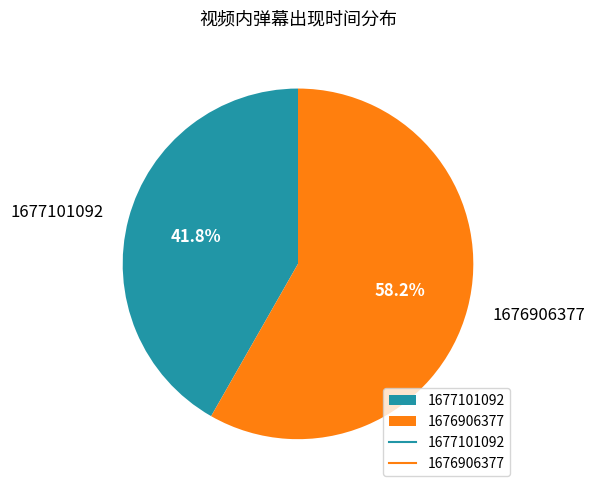

How many segments does this pie chart have?

2